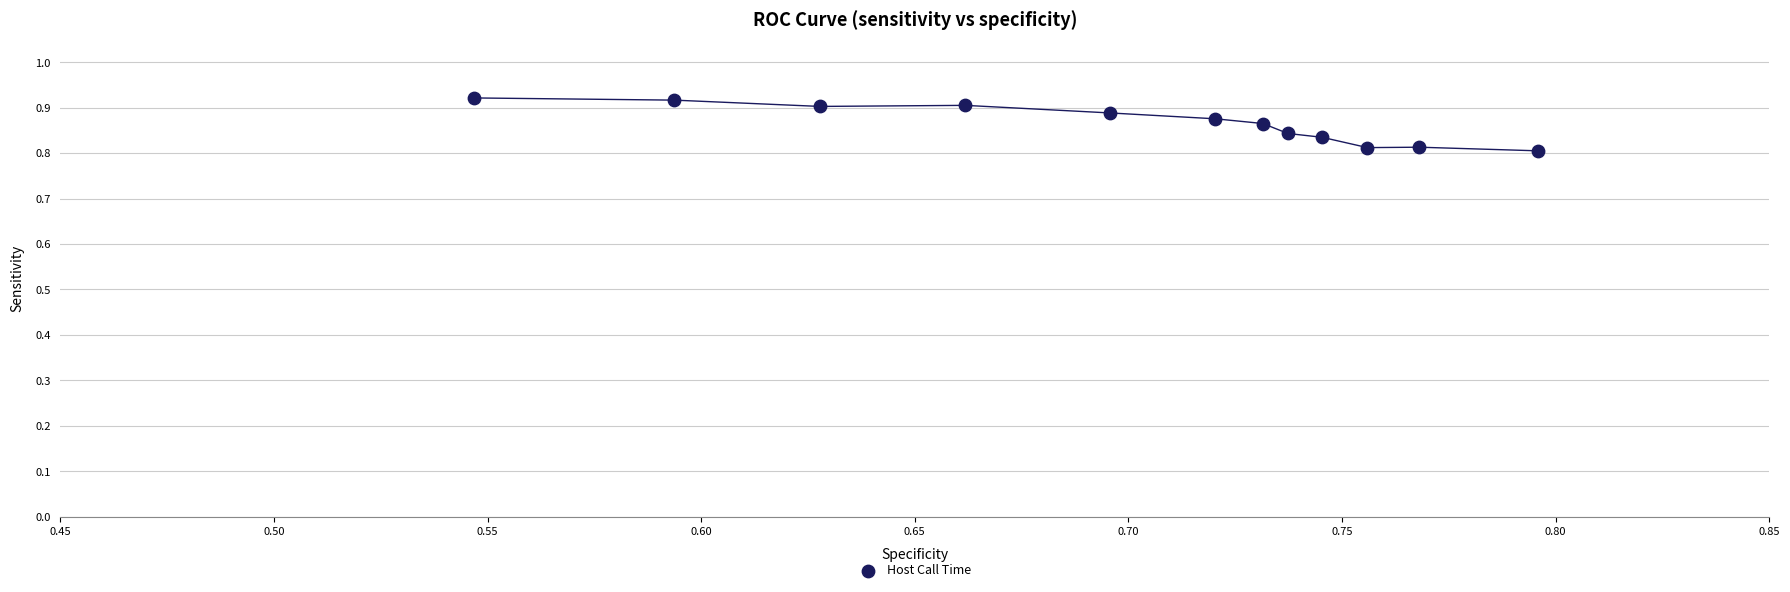

What is the average X value?

0.7